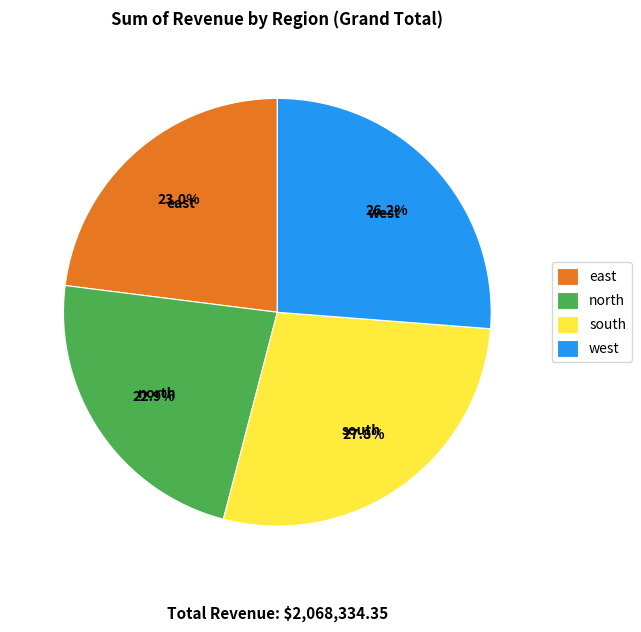

Is there a majority slice in this chart?

No